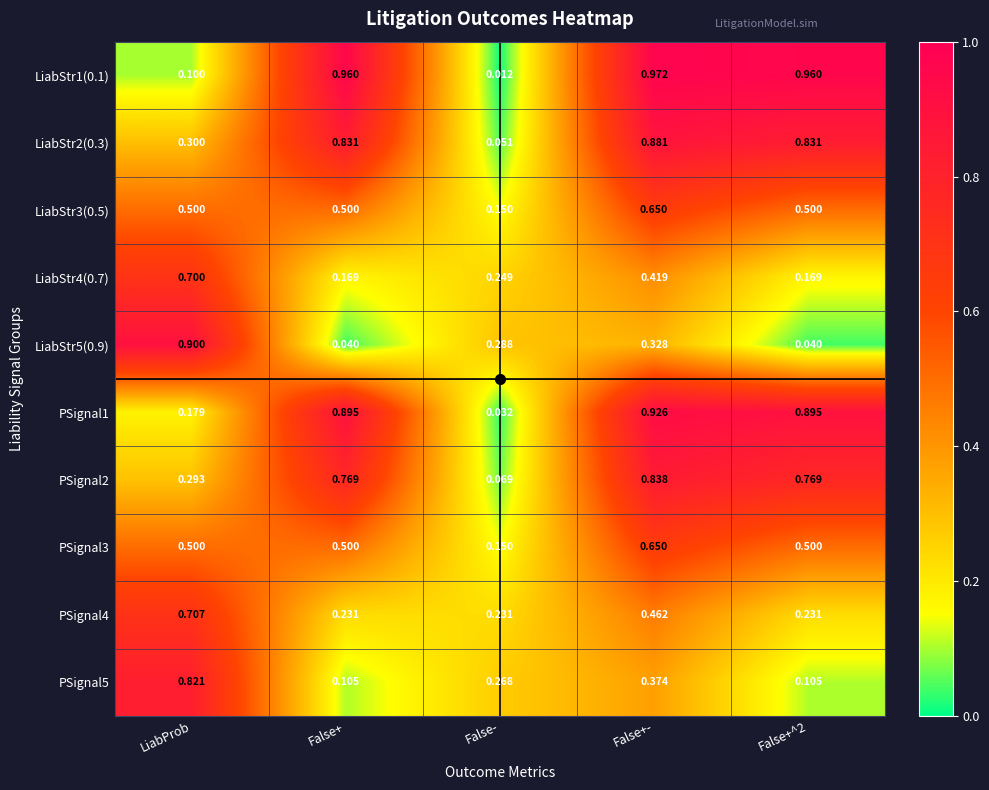

At which category is the sum across all series the highest?

False+-